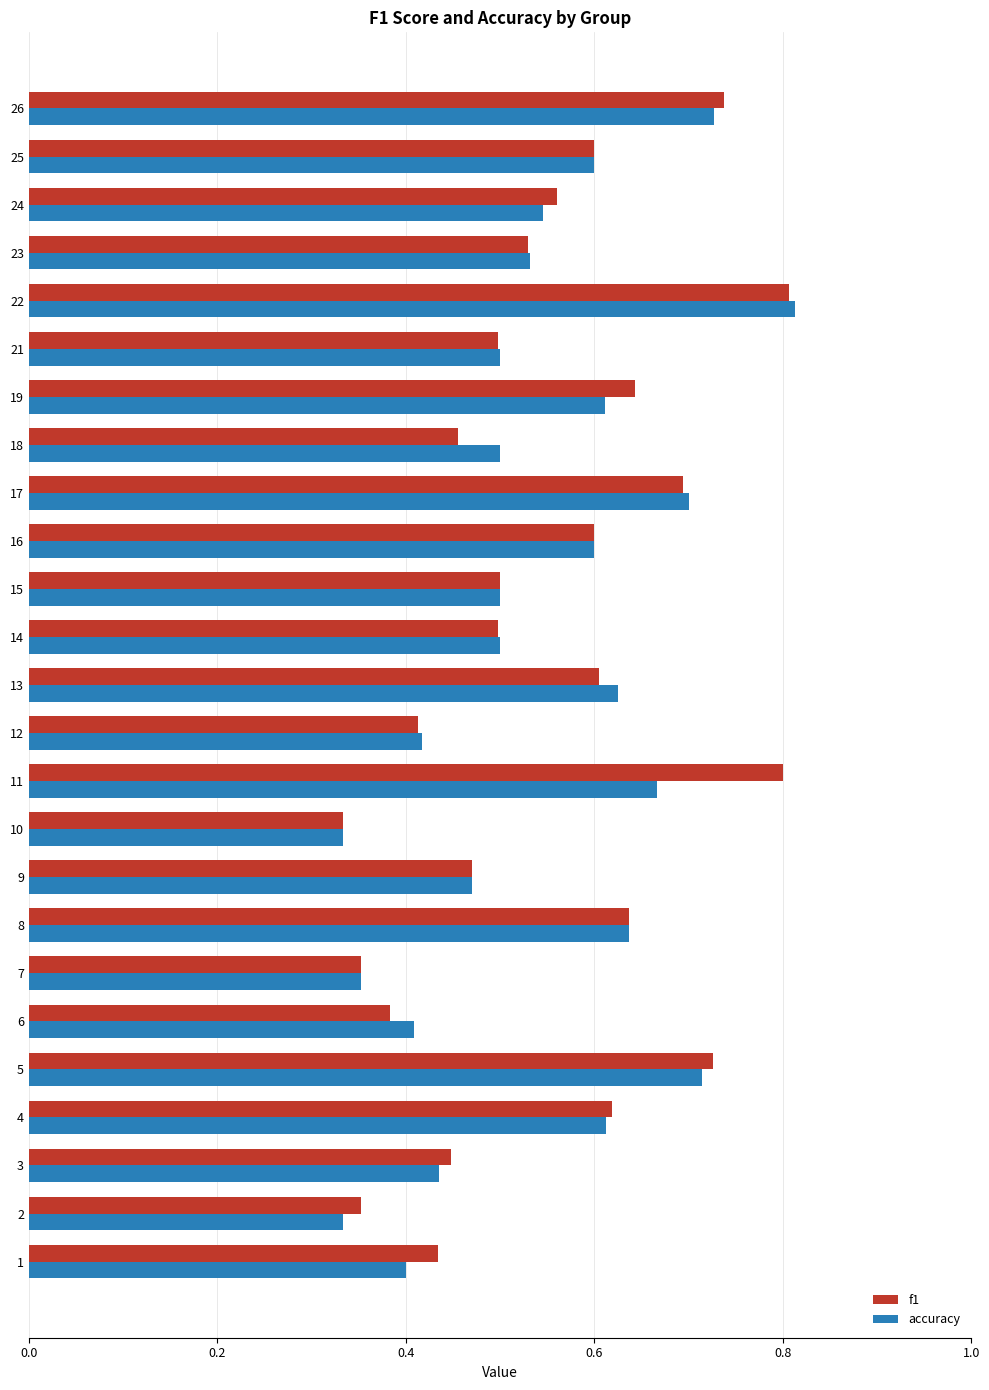

At how many categories does at least one series exceed 0?

25